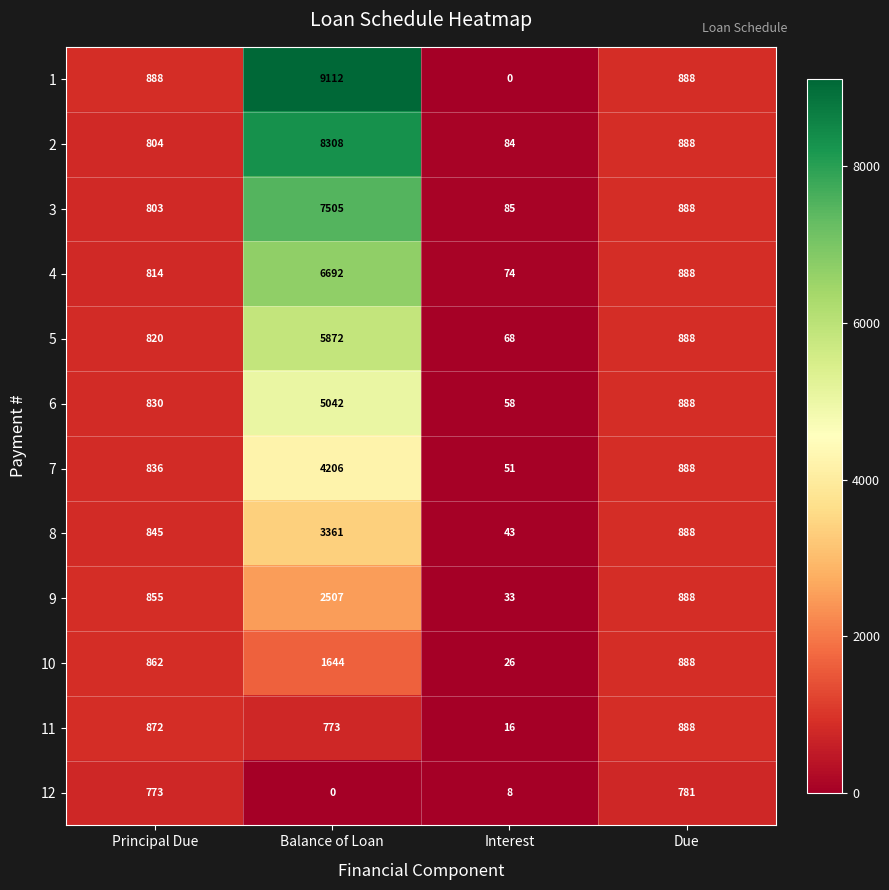

What is the spread (max minus min) of values at Interest?

85